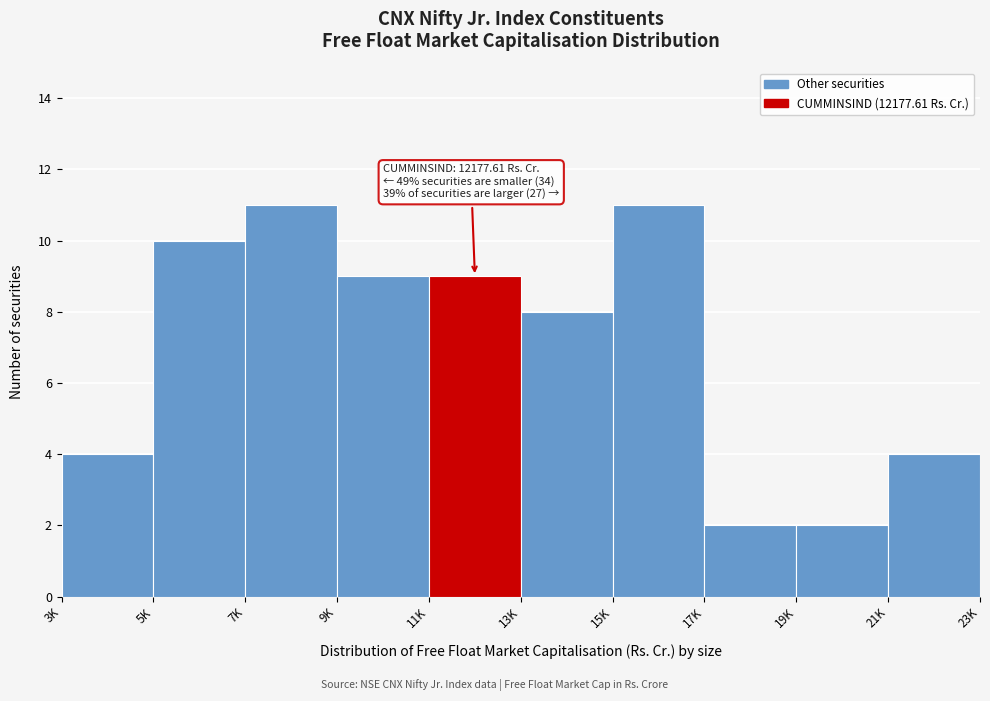

Reading right to left, list all the values displayed in this chart.

4	2	2	11	8	9	9	11	10	4